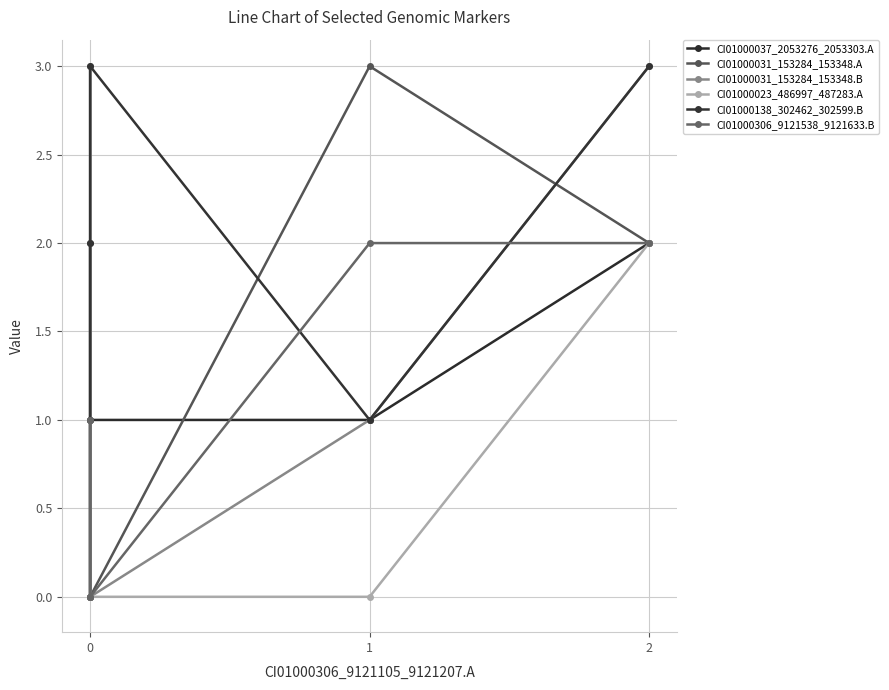

The value of CI01000138_302462_302599.B at 0 is 3. True or false?

True